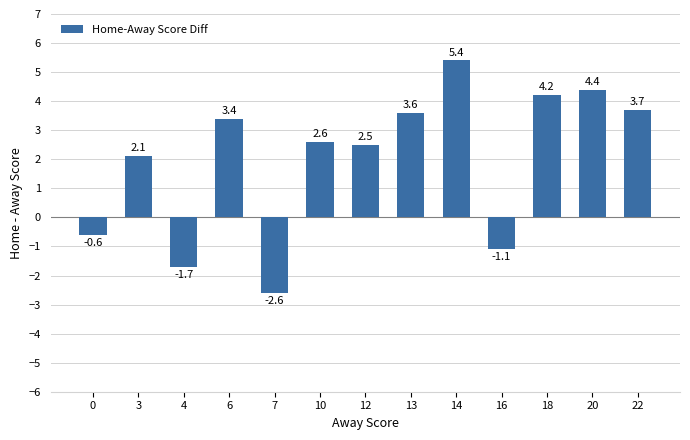

What is the sum of all values?

25.9